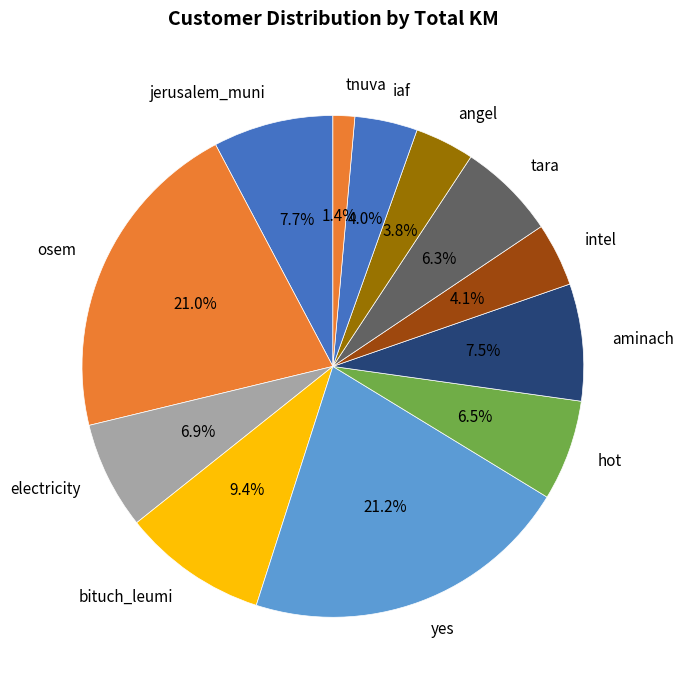

Which category has the smallest portion of the pie?

tnuva